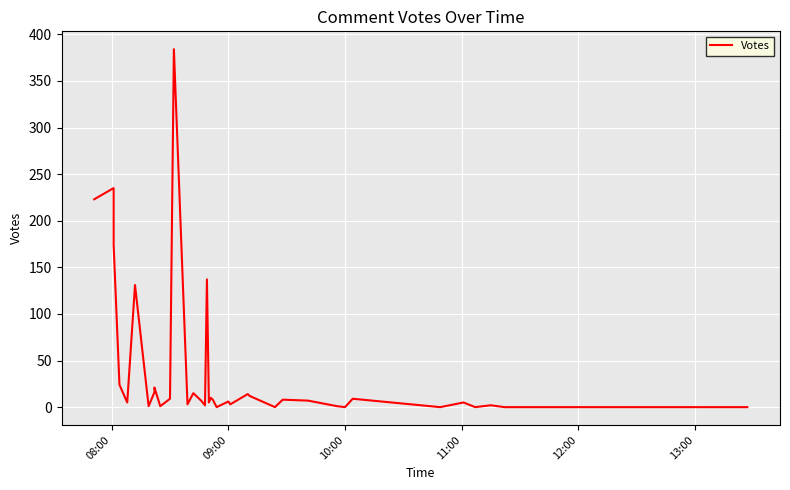

Is this an area chart (filled region under the line)?

No